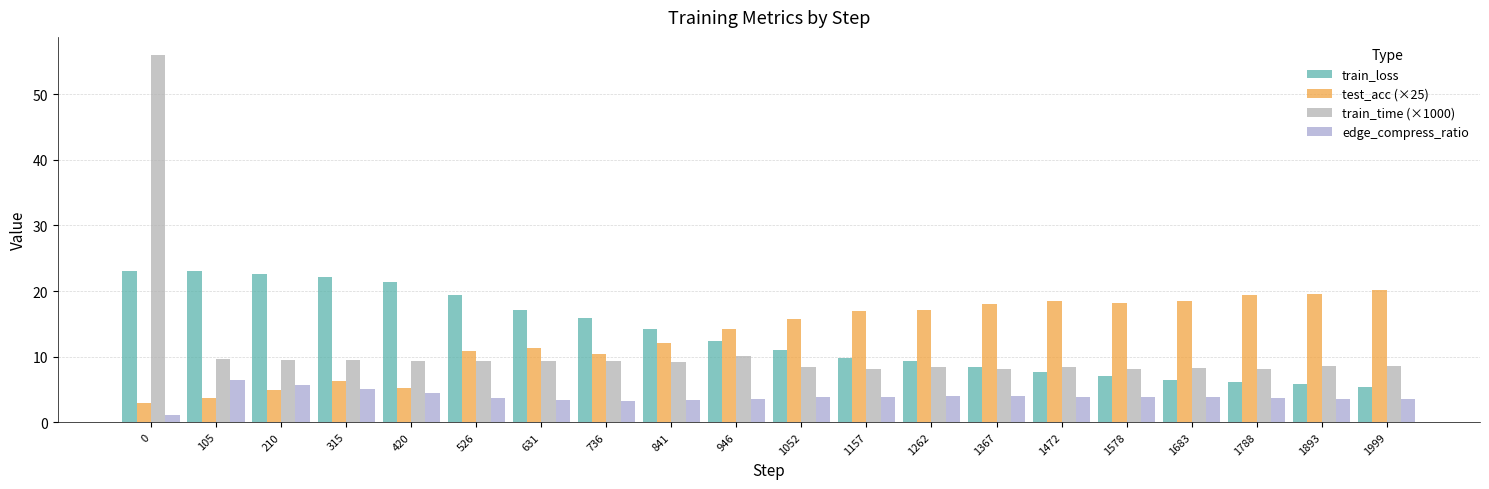

Reading left to right, list all the values displayed in this chart.

train_loss: 0=23.1	105=23.1	210=22.6	315=22.2	420=21.3	526=19.3	631=17.1	736=15.8	841=14.2	946=12.4	1052=10.9	1157=9.8	1262=9.3	1367=8.4	1472=7.6	1578=7.0	1683=6.5	1788=6.2	1893=5.7	1999=5.3
test_acc (×25): 0=2.9	105=3.7	210=4.9	315=6.3	420=5.2	526=10.9	631=11.3	736=10.4	841=12.1	946=14.2	1052=15.8	1157=16.9	1262=17.0	1367=18.0	1472=18.5	1578=18.1	1683=18.5	1788=19.4	1893=19.5	1999=20.1
train_time (×1000): 0=56.0	105=9.6	210=9.4	315=9.5	420=9.3	526=9.3	631=9.4	736=9.4	841=9.2	946=10.1	1052=8.4	1157=8.1	1262=8.4	1367=8.1	1472=8.3	1578=8.1	1683=8.2	1788=8.2	1893=8.5	1999=8.6
edge_compress_ratio: 0=1.0	105=6.4	210=5.6	315=5.0	420=4.4	526=3.7	631=3.4	736=3.3	841=3.4	946=3.5	1052=3.8	1157=3.9	1262=3.9	1367=4.0	1472=3.9	1578=3.8	1683=3.8	1788=3.6	1893=3.5	1999=3.5